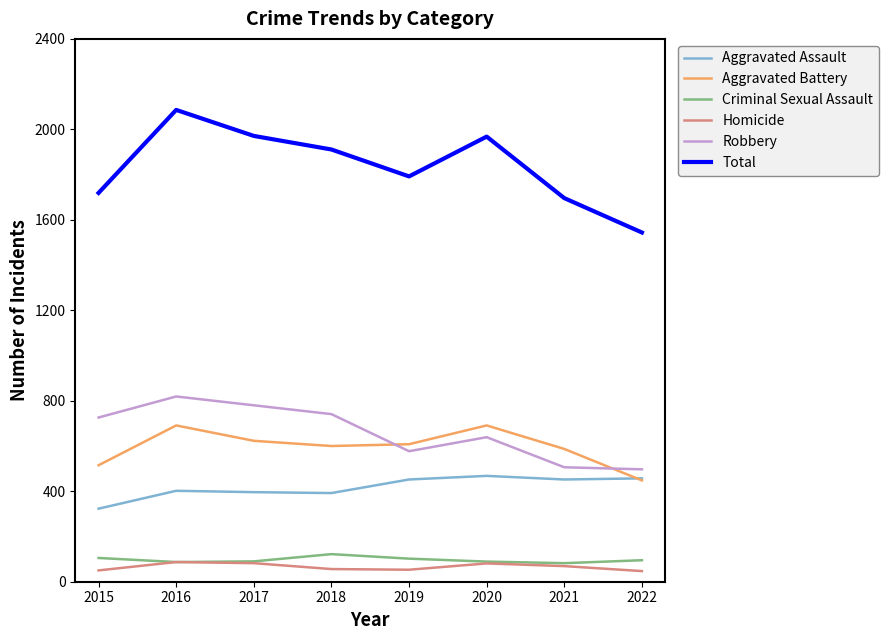

Where is Total nearest to the value 1815?

2019